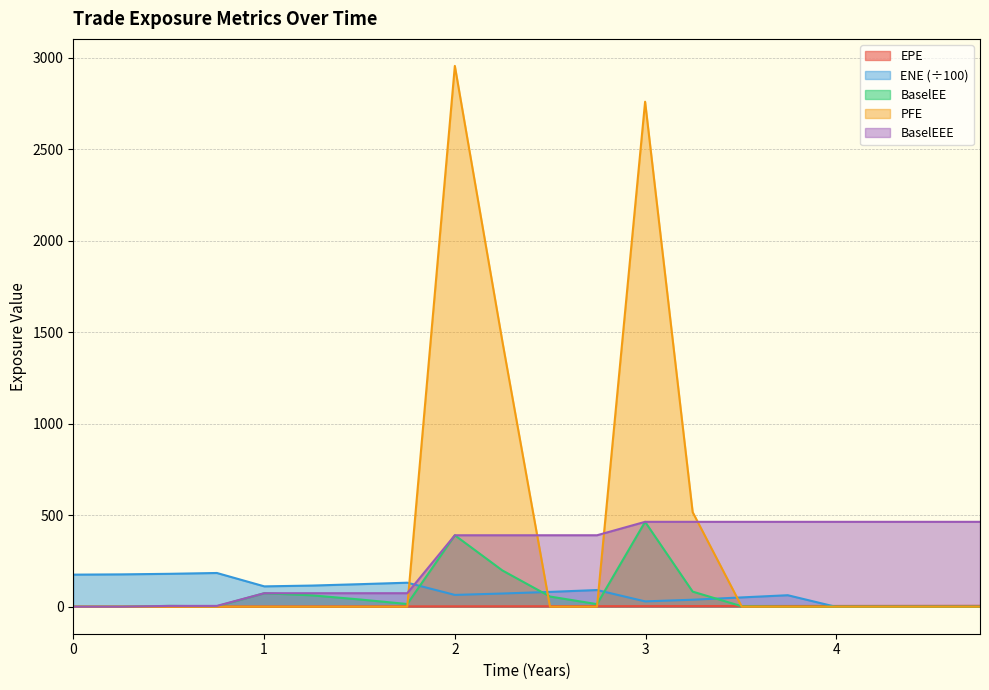

How many lines are shown in the chart?

5